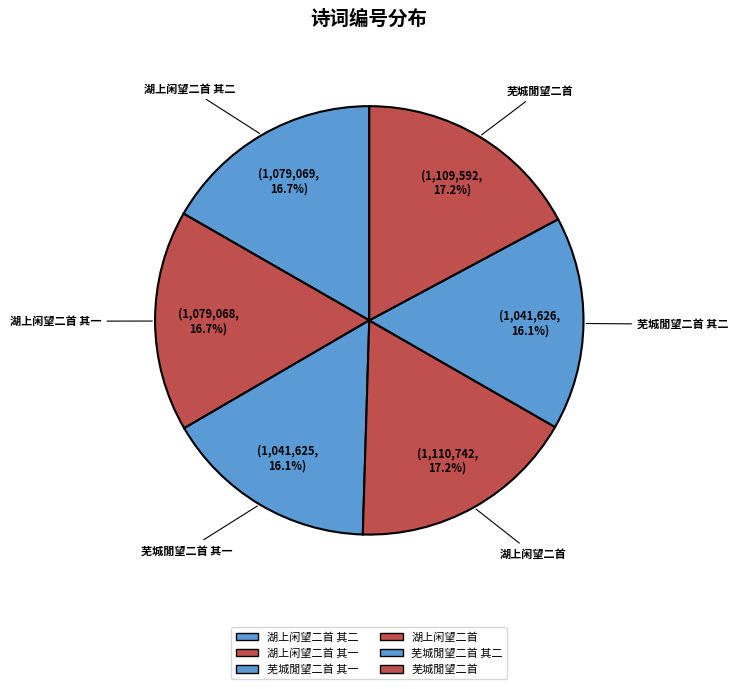

To the nearest percent, what is the difference between the largest and smallest slice percentages?

1%